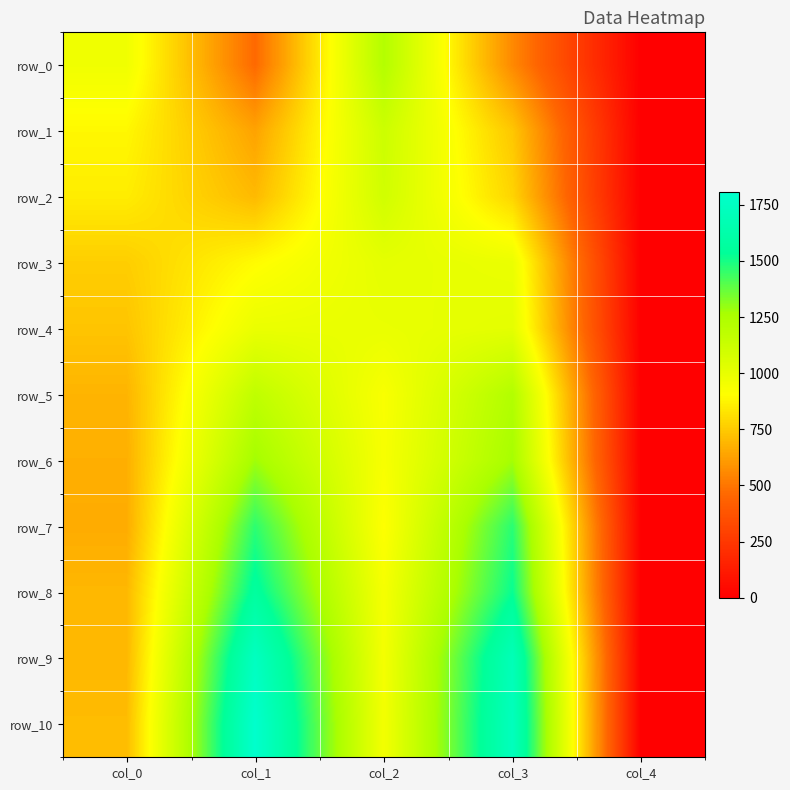

At which label is row_1 closest to 559?

col_1